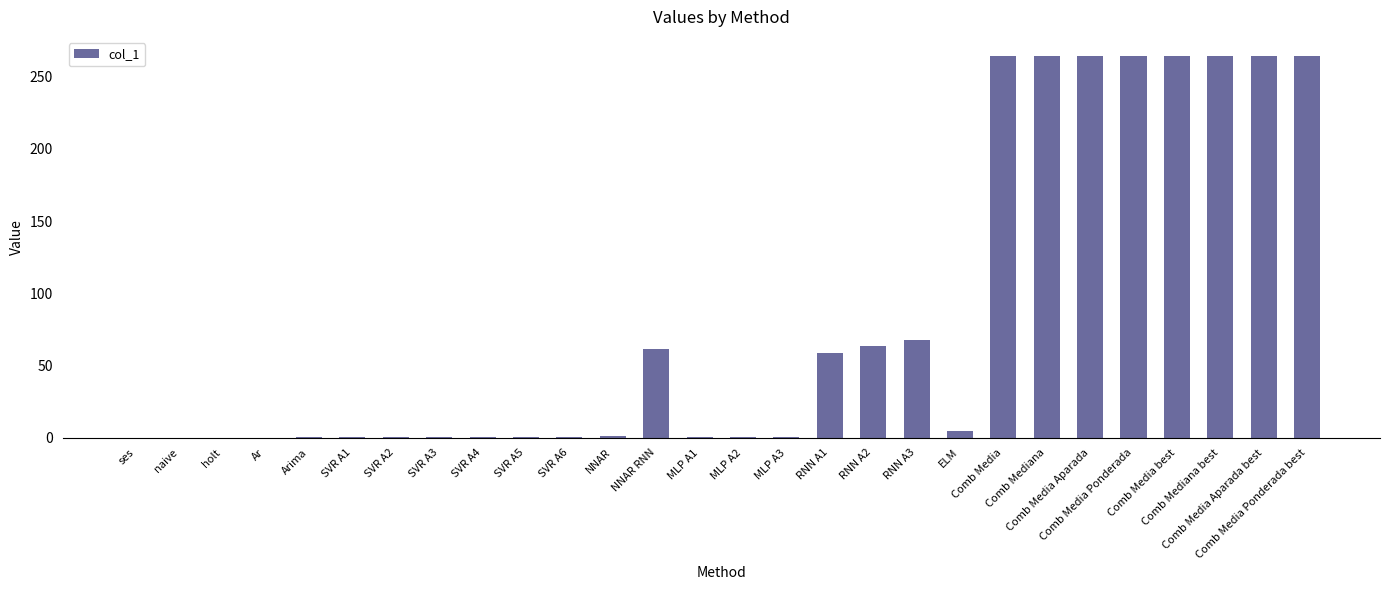

What is the maximum value shown in the chart?

264.3